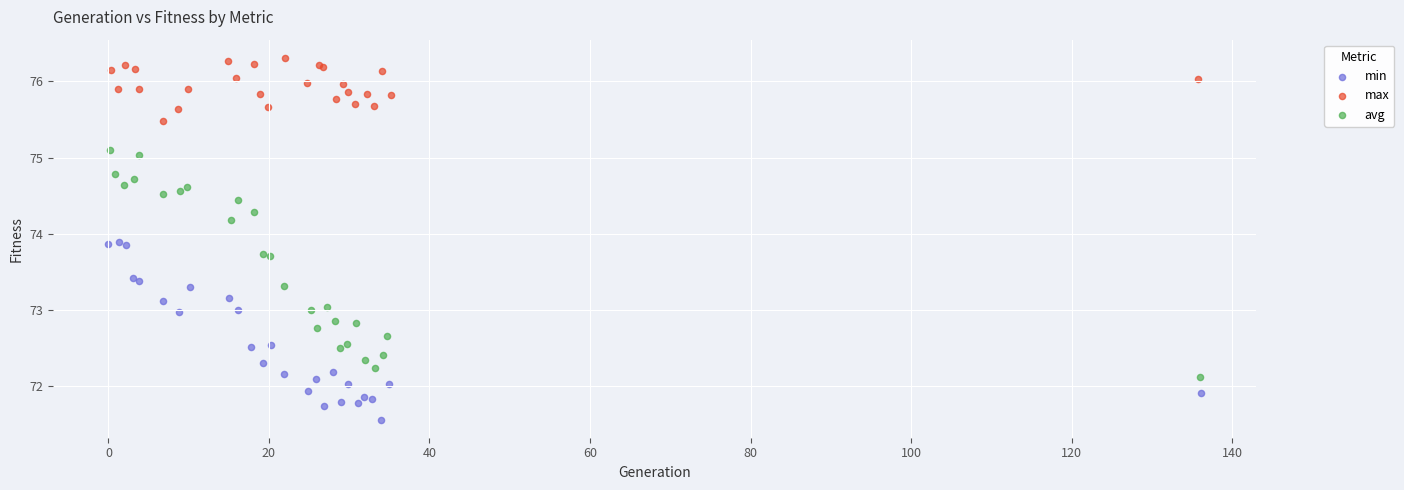

Which series contains the highest Y value?

max